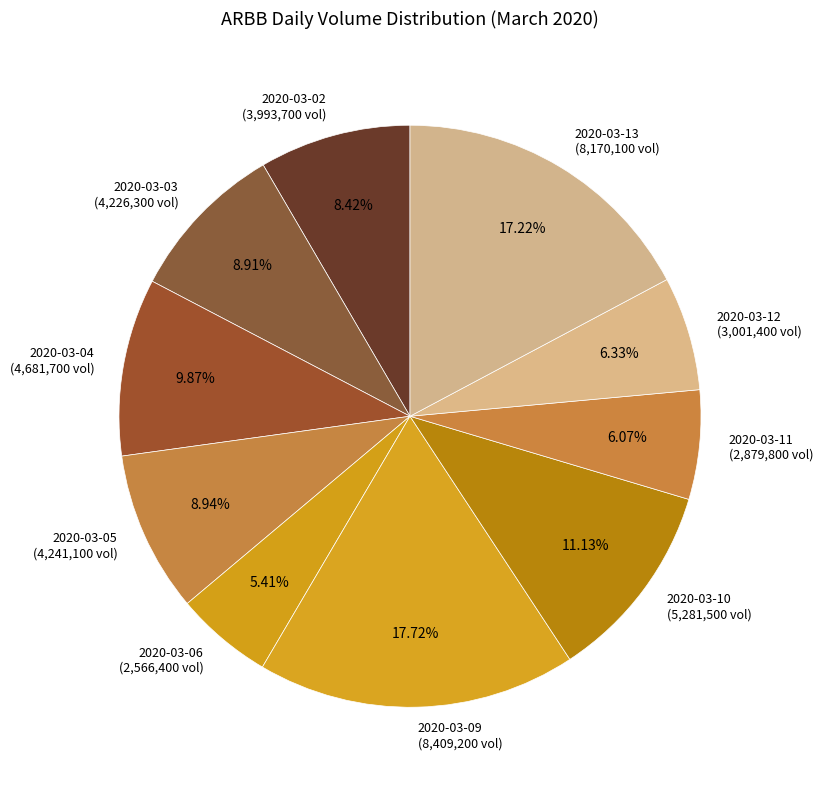

To the nearest percent, what is the difference between the 2020-03-04 and 2020-03-10 slice percentages?

1%